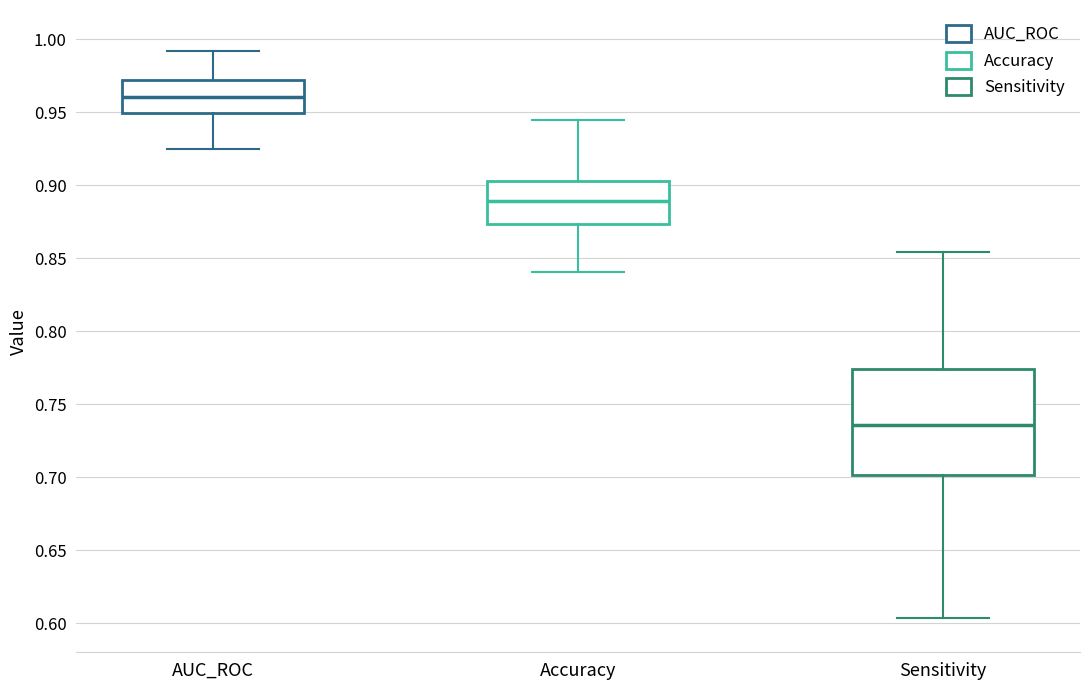

Which box's median line is the lowest?

Sensitivity